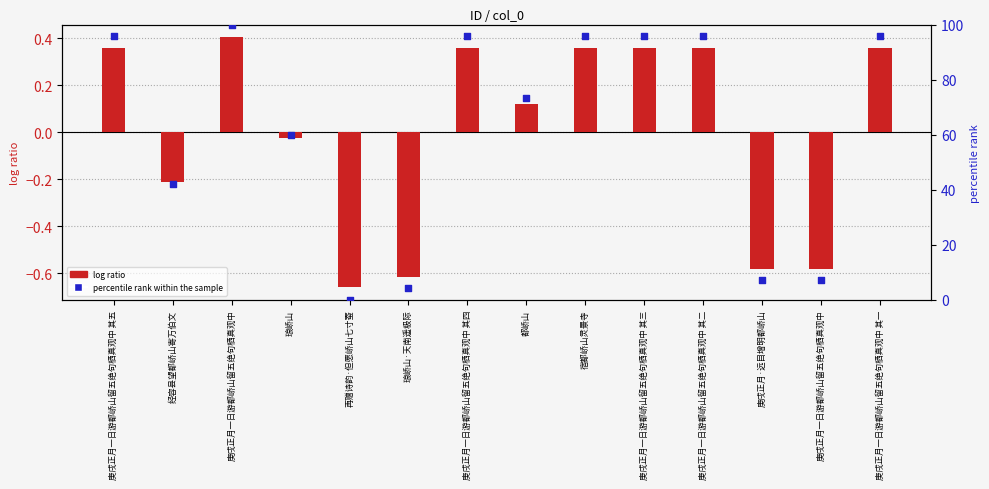

Is the value of log ratio at 庚戌正月一日游都峤山留五绝句栖真观中 其一 greater than the value of percentile rank within the sample at 庚戌正月·远目增明都峤山?

No